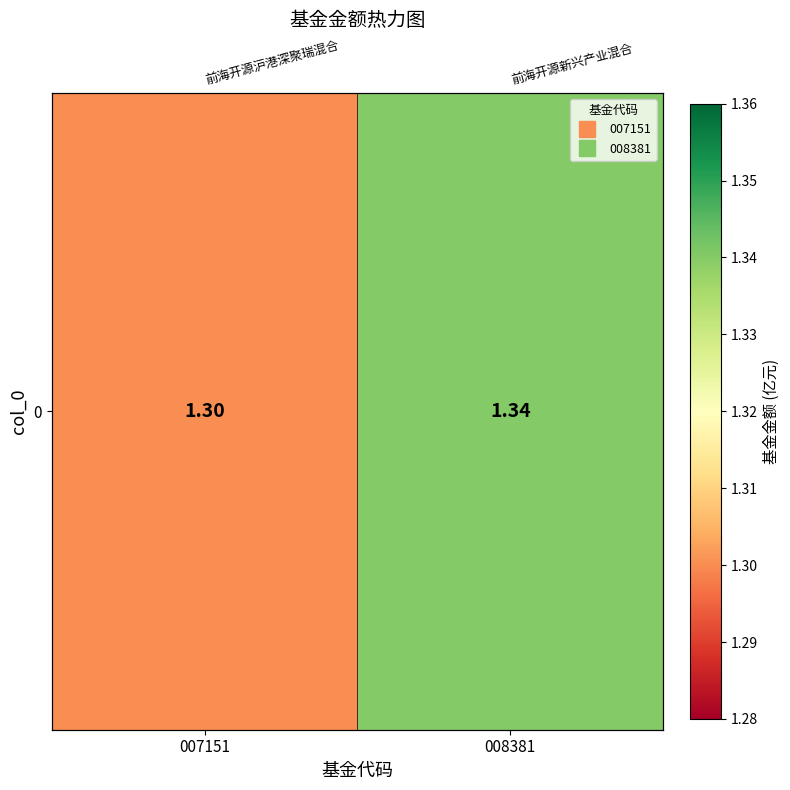

What is the smallest value displayed?

1.3